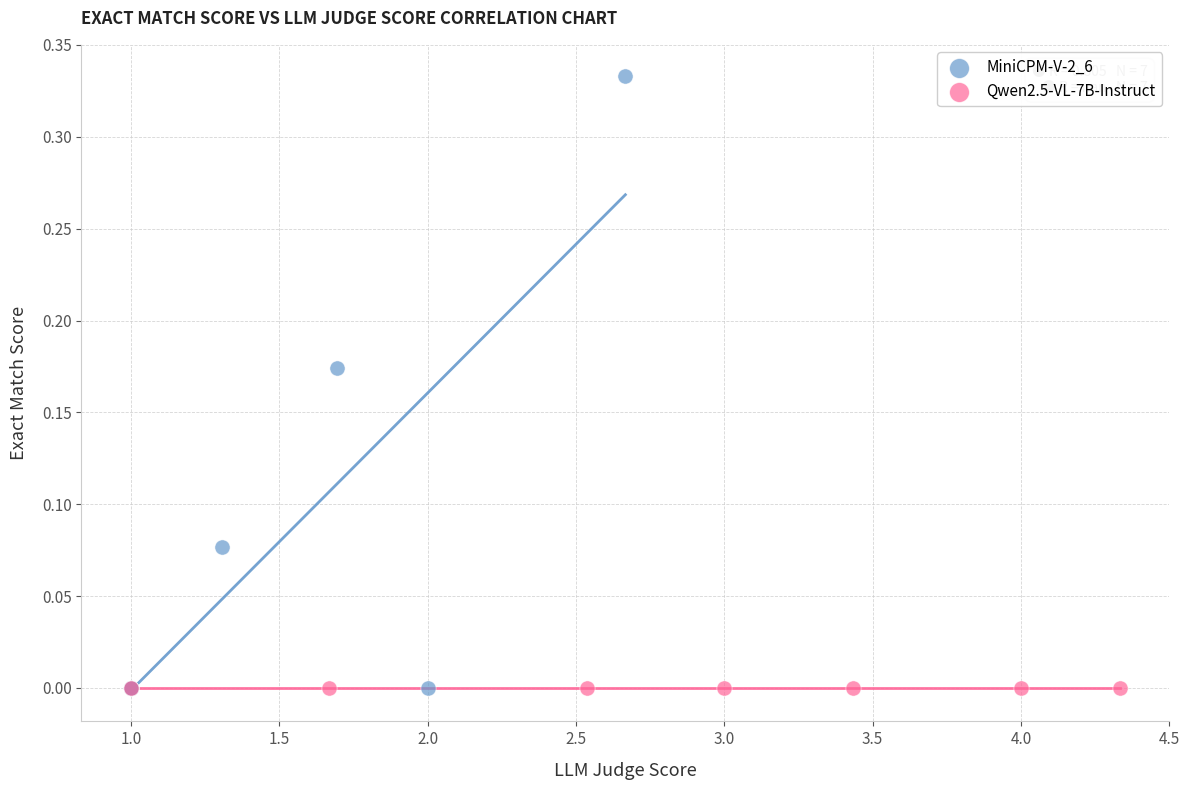

Which series reaches the maximum Y coordinate?

MiniCPM-V-2_6